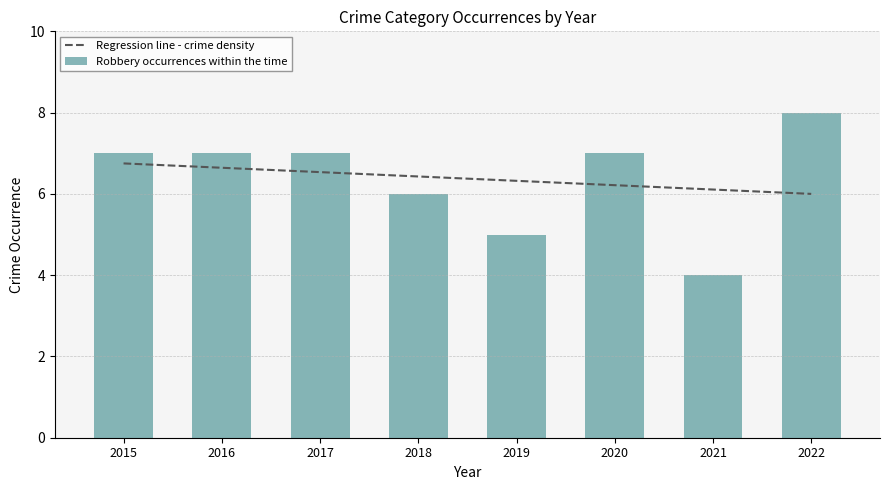

What is the lowest value of the Regression line - crime density series?

6.0